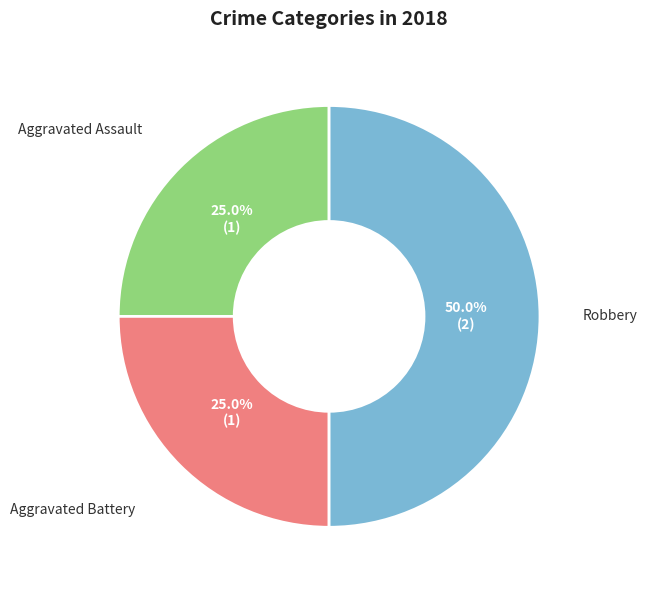

Is Aggravated Battery the majority of the pie?

No